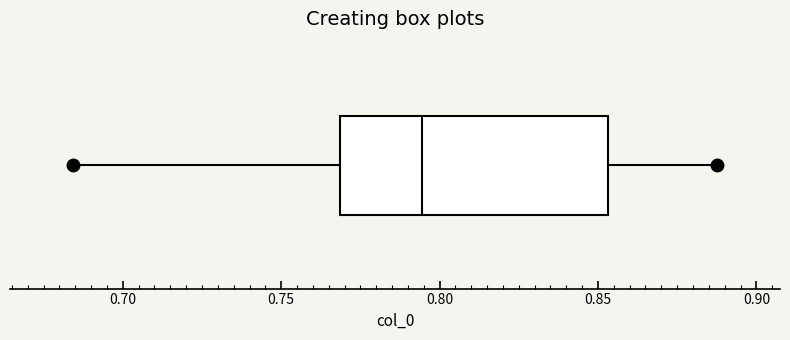

Read this box plot against the x-axis: the position of the median line, the range covered by the box, and the ends of both whiskers. The values are not printed on the chart, so give them approximately, as read against the axis.

median 0.795, box 0.770 to 0.855, whiskers 0.685 to 0.885